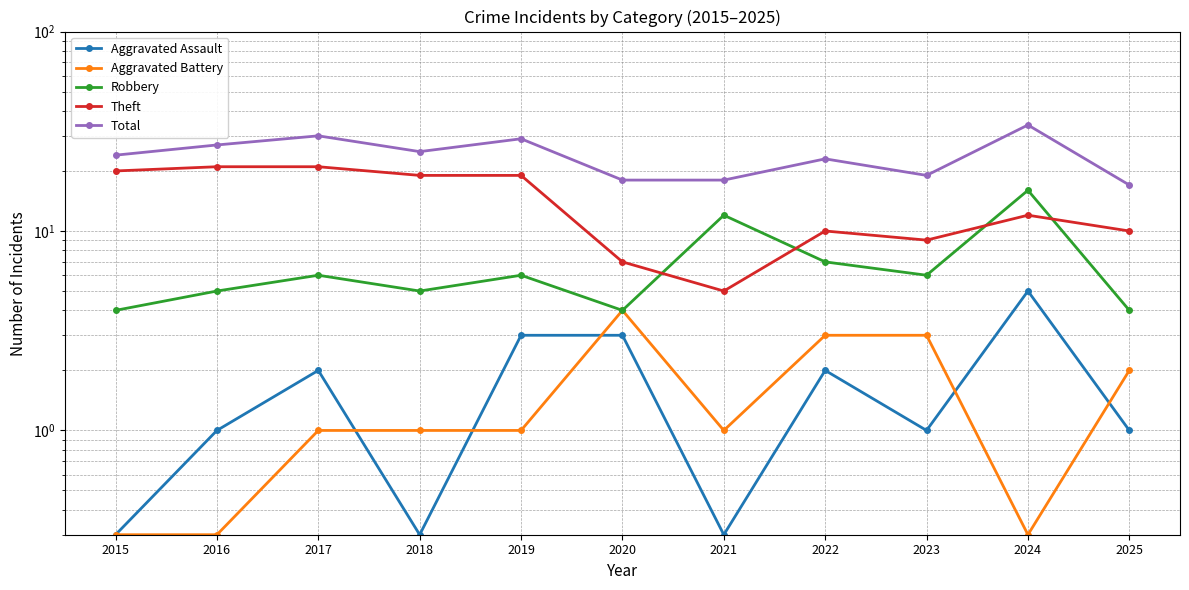

At which label is Total closest to 25?

2018